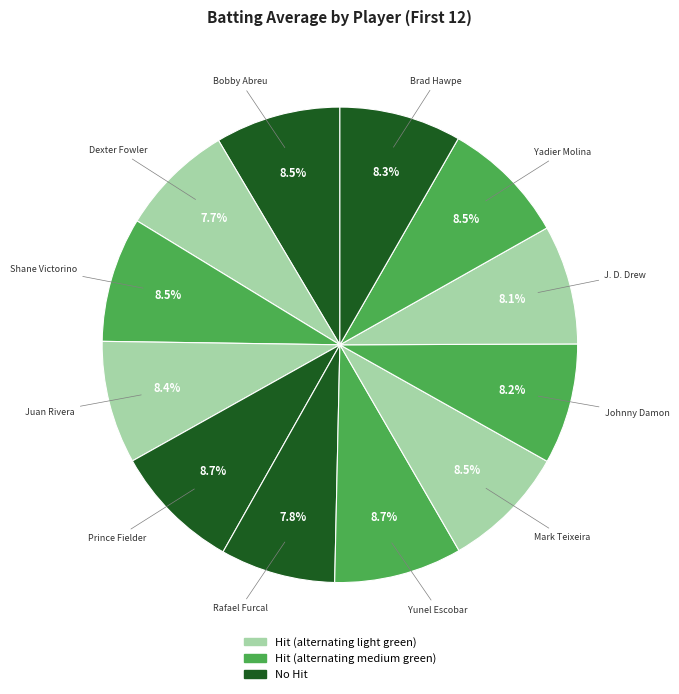

How many slices are in this pie chart?

12